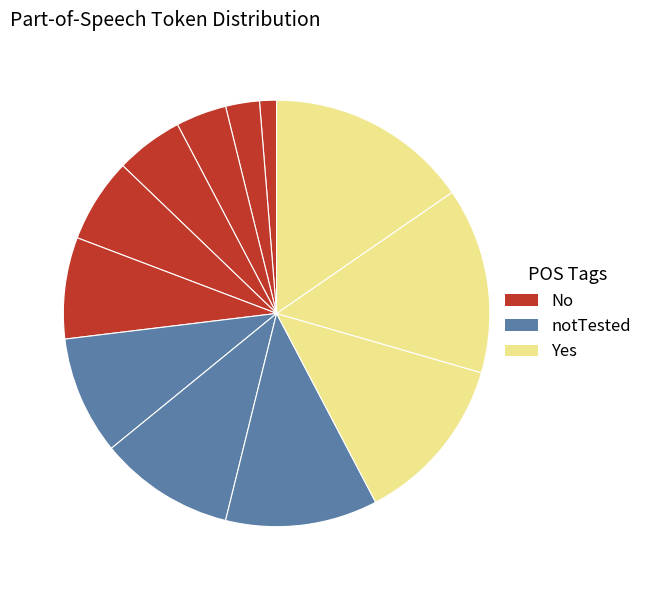

How many segments does this pie chart have?

12